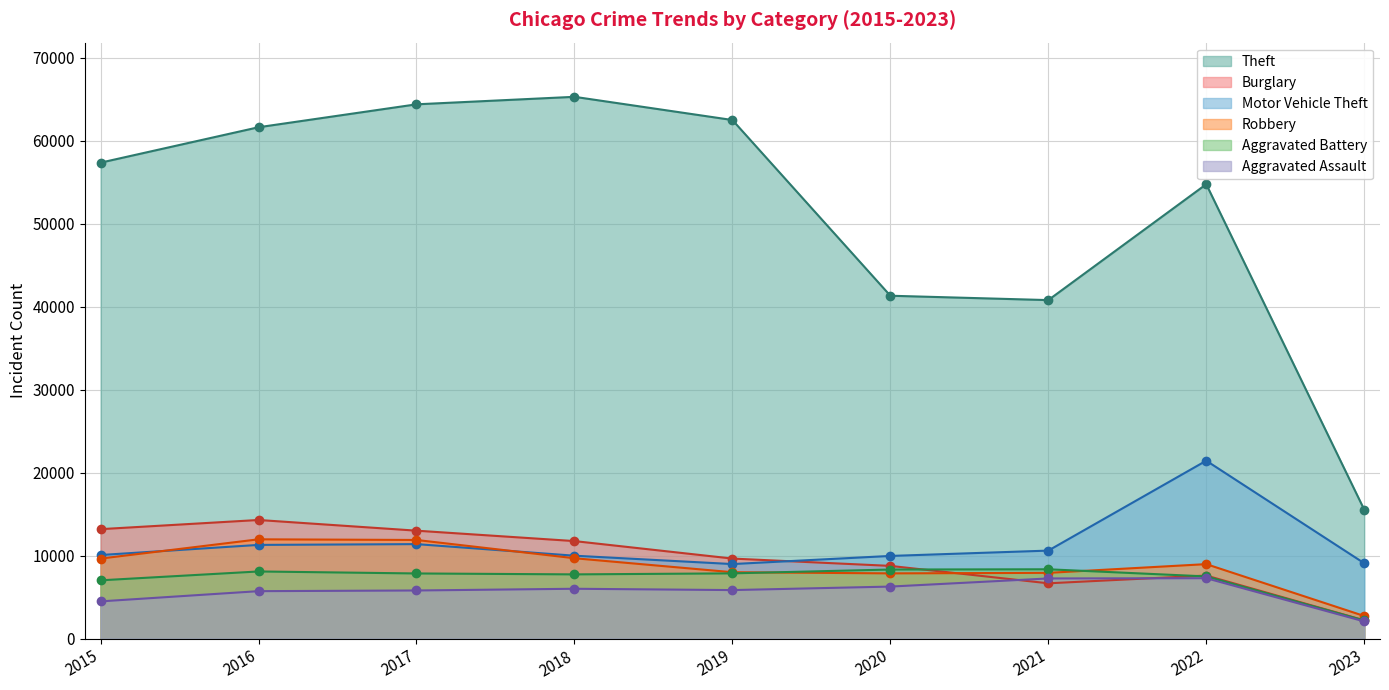

True or false: Burglary and Theft cross at least once.

False